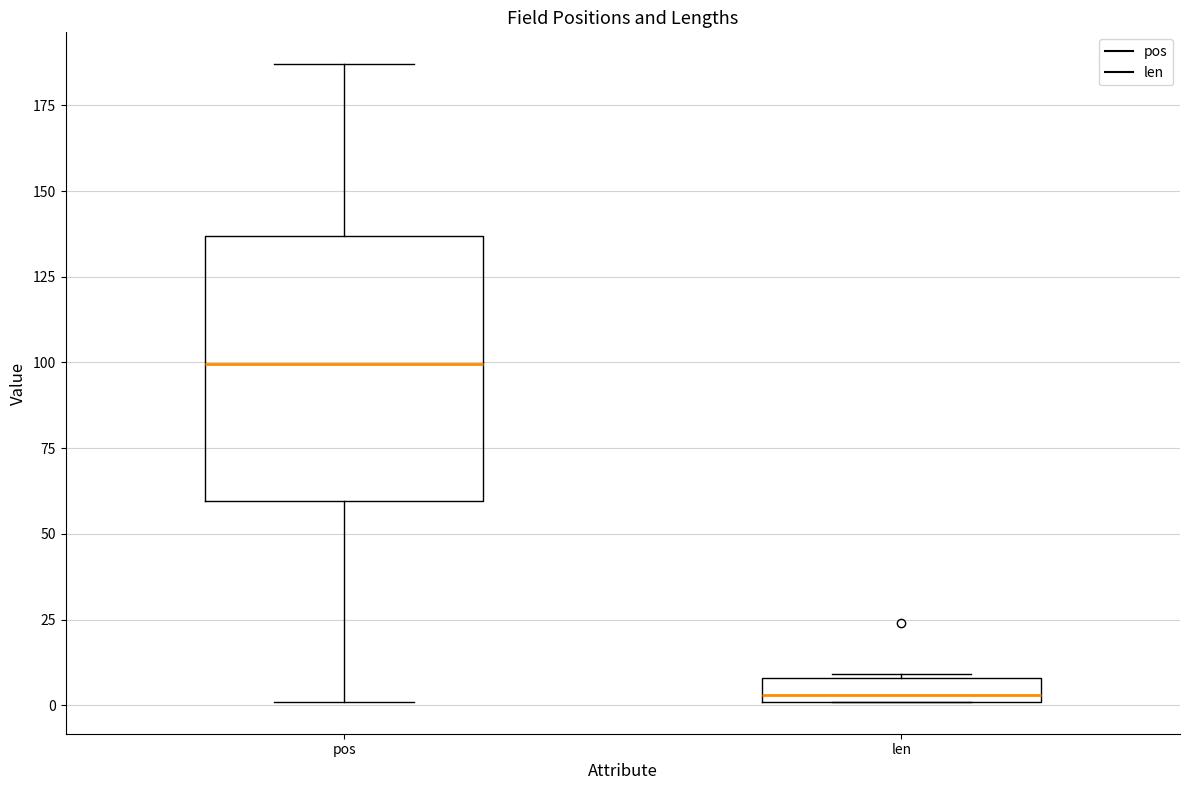

Where is the upper edge of the box for len on the y-axis? The values are not printed on the chart, so give them approximately, as read against the axis.

10